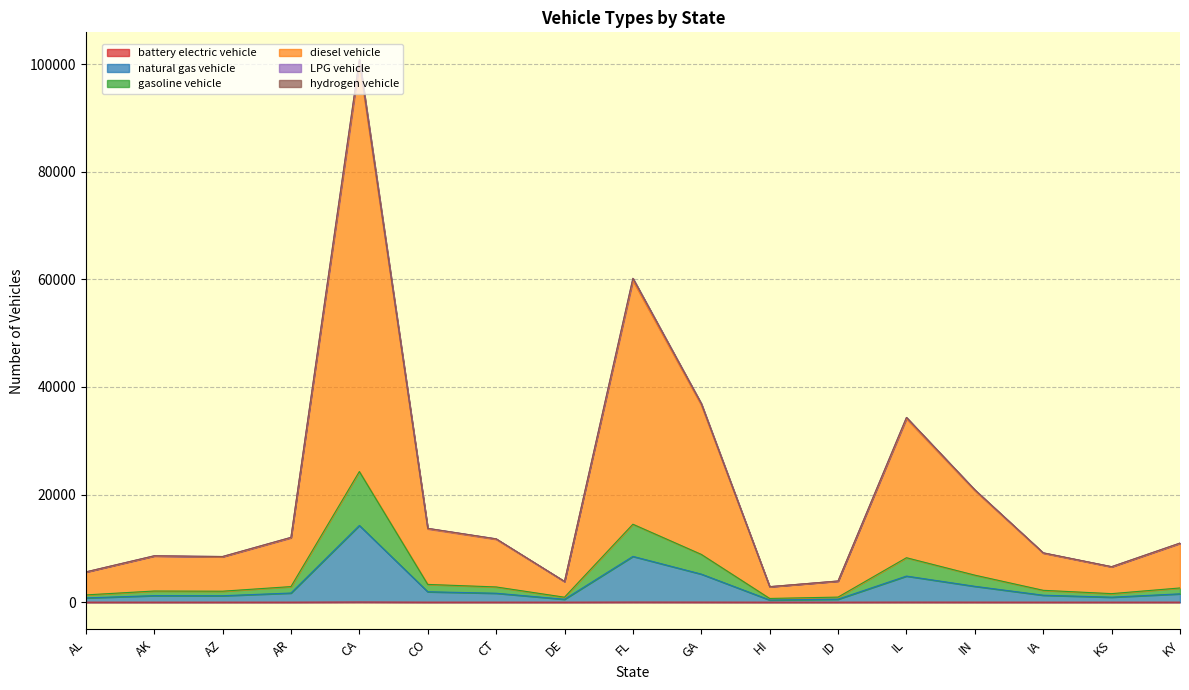

Which category has the lowest value across all series?

HI